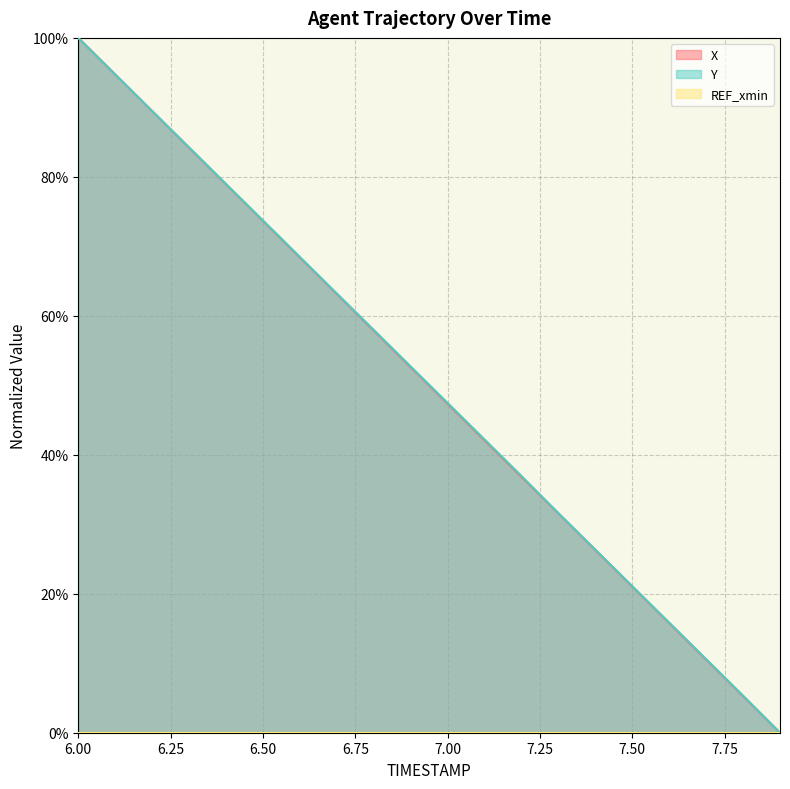

Reading right to left, extract all data points from this chart.

X: 7.9=0.0	7.8=0.1	7.7=0.1	7.6=0.2	7.5=0.2	7.4=0.3	7.3=0.3	7.2=0.4	7.1=0.4	7.0=0.5	6.9=0.5	6.8=0.6	6.7=0.6	6.6=0.7	6.5=0.7	6.4=0.8	6.3=0.8	6.2=0.9	6.1=0.9	6.0=1.0
Y: 7.9=0.0	7.8=0.1	7.7=0.1	7.6=0.2	7.5=0.2	7.4=0.3	7.3=0.3	7.2=0.4	7.1=0.4	7.0=0.5	6.9=0.5	6.8=0.6	6.7=0.6	6.6=0.7	6.5=0.7	6.4=0.8	6.3=0.8	6.2=0.9	6.1=0.9	6.0=1.0